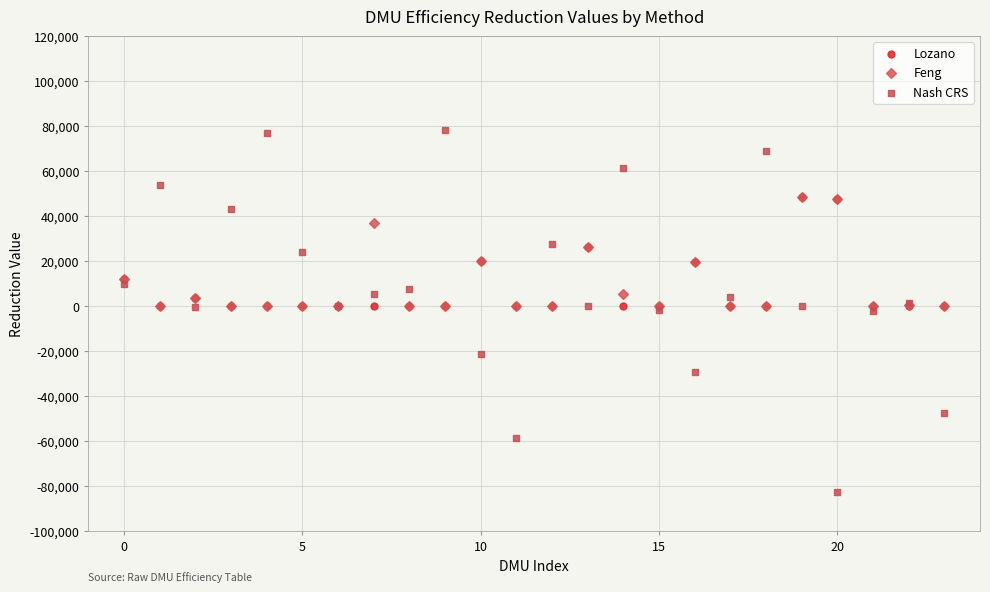

Which series reaches the minimum Y coordinate?

Nash CRS